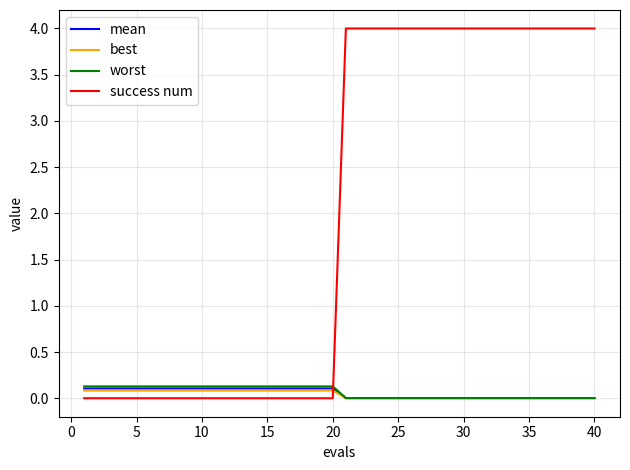

Which series has the widest spread of values?

success num